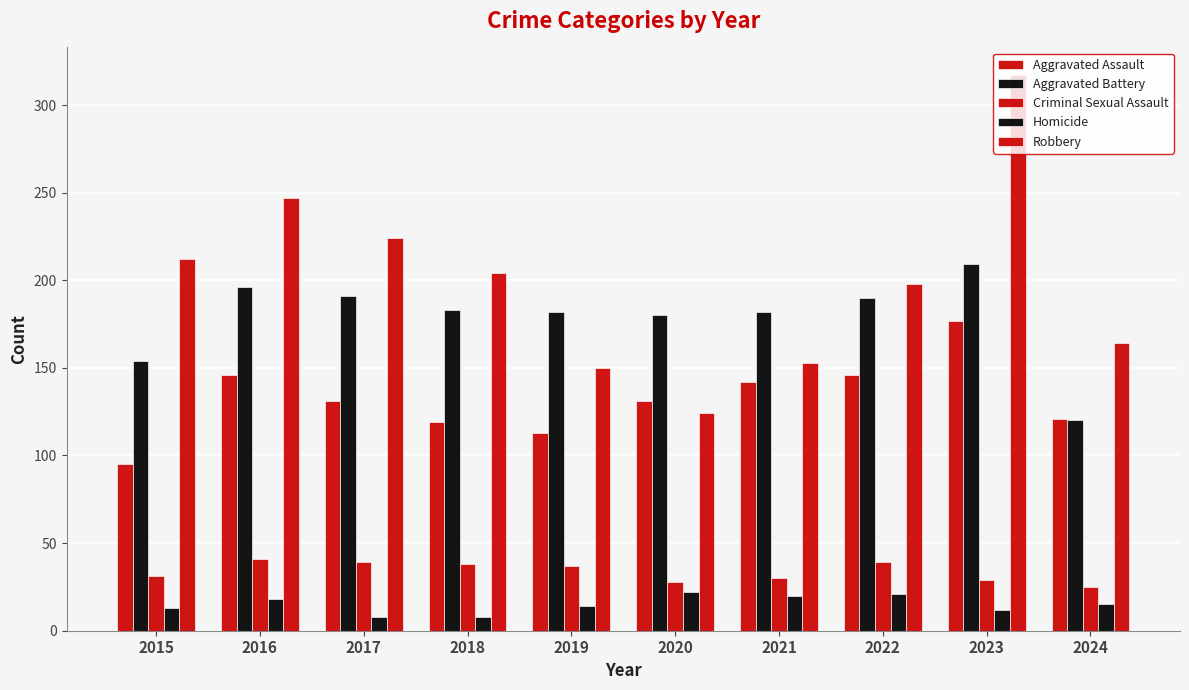

How many bars are there in each group?

5